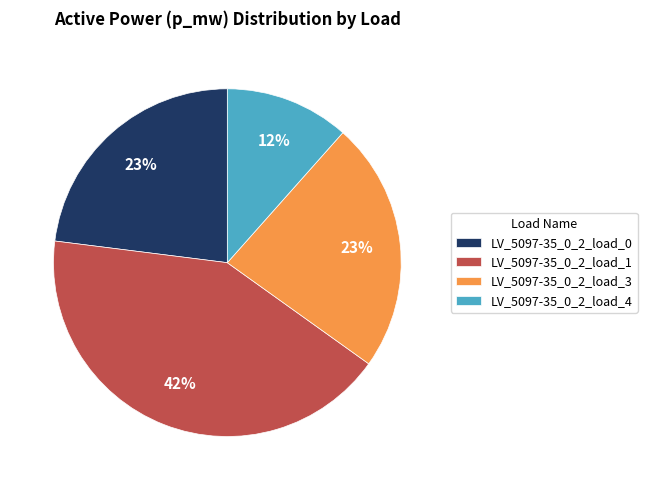

True or false: LV_5097-35_0_2_load_1 accounts for 56% of the total.

False